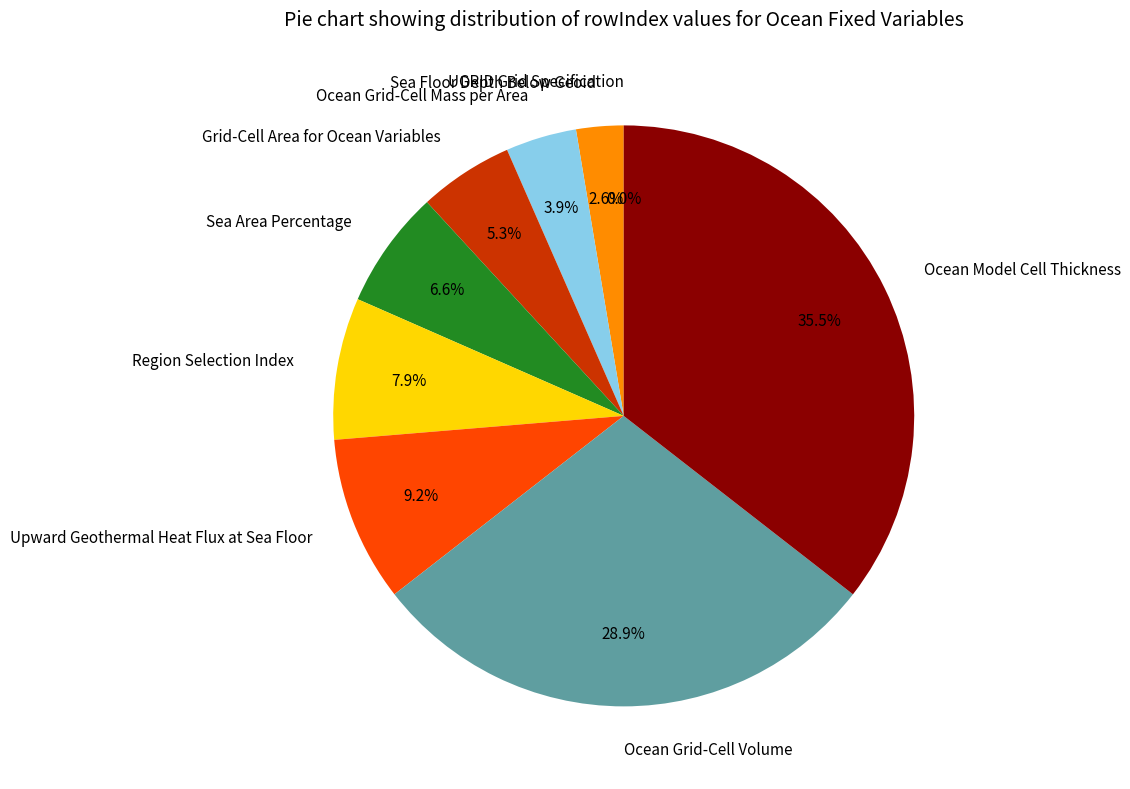

What percentage is NOT represented by Ocean Grid-Cell Volume?

71.1%